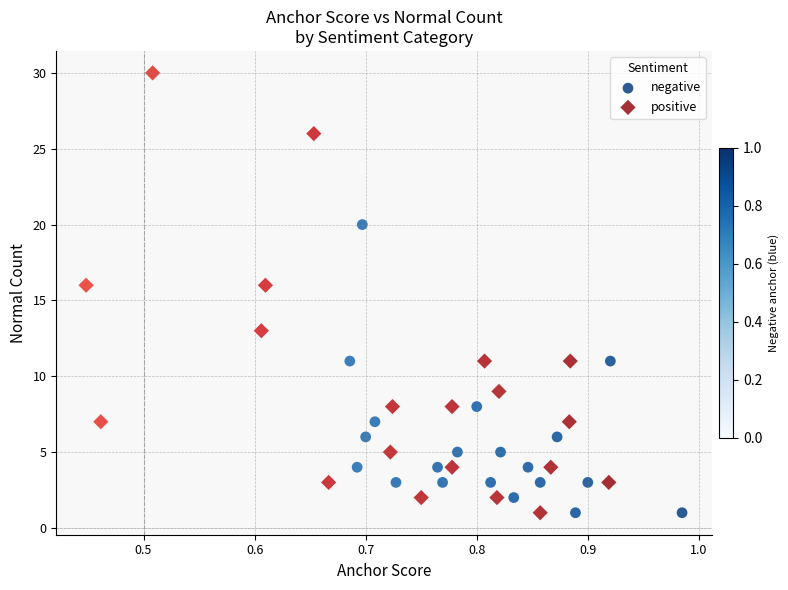

Which series has the widest spread of Y values?

positive